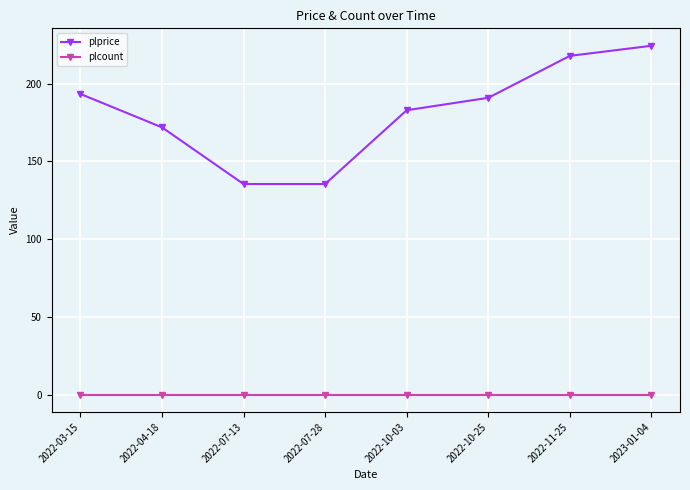

Reading left to right, list all the values displayed in this chart.

plprice: 193.5	172.0	135.5	135.5	183.0	191.0	218.0	224.5
plcount: 0.0	0.0	0.0	0.0	0.0	0.0	0.0	0.0